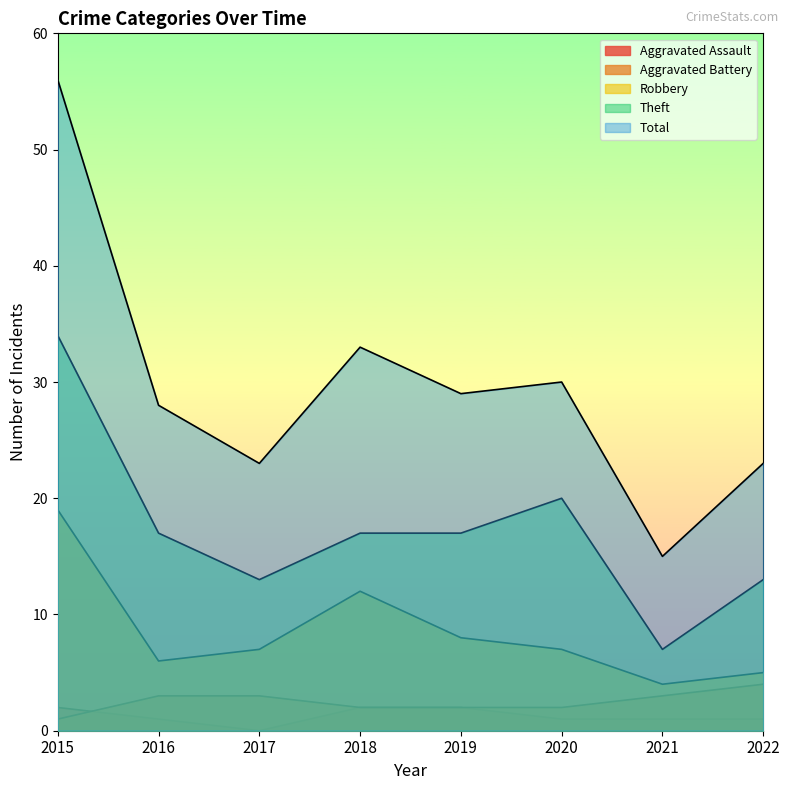

The Aggravated Assault series shows 1 at 2020. True or false?

False